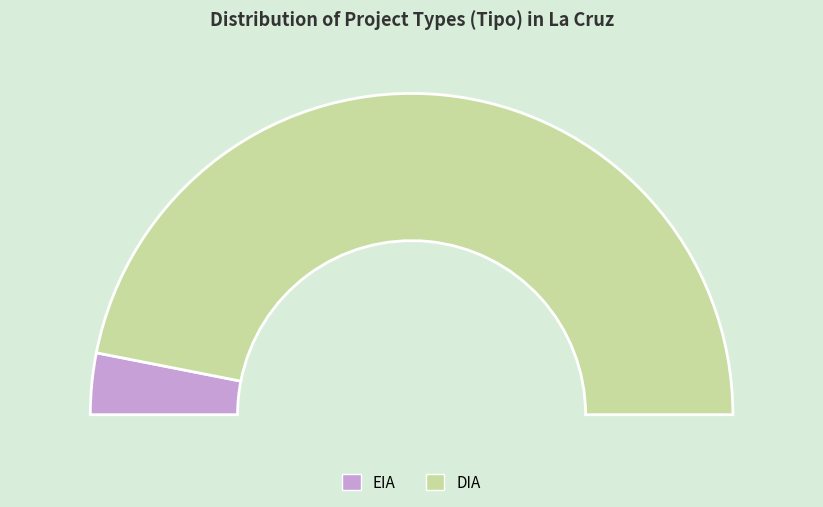

How many segments does this pie chart have?

2